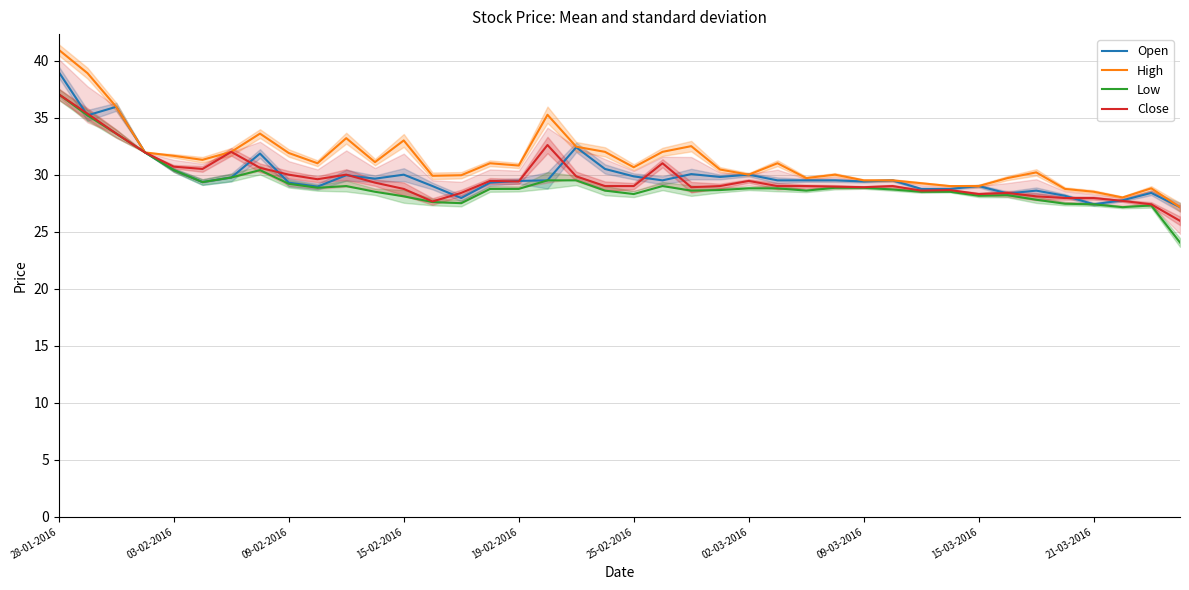

What is the value of the High point at the 40th from the left?

27.1